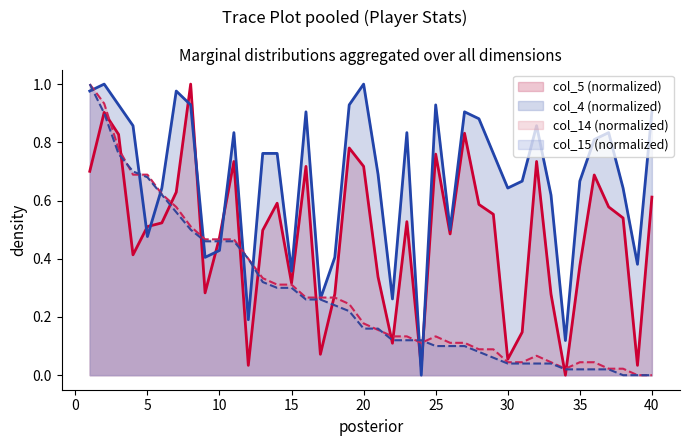

True or false: col_15 has more than 0 interior local peaks.

False